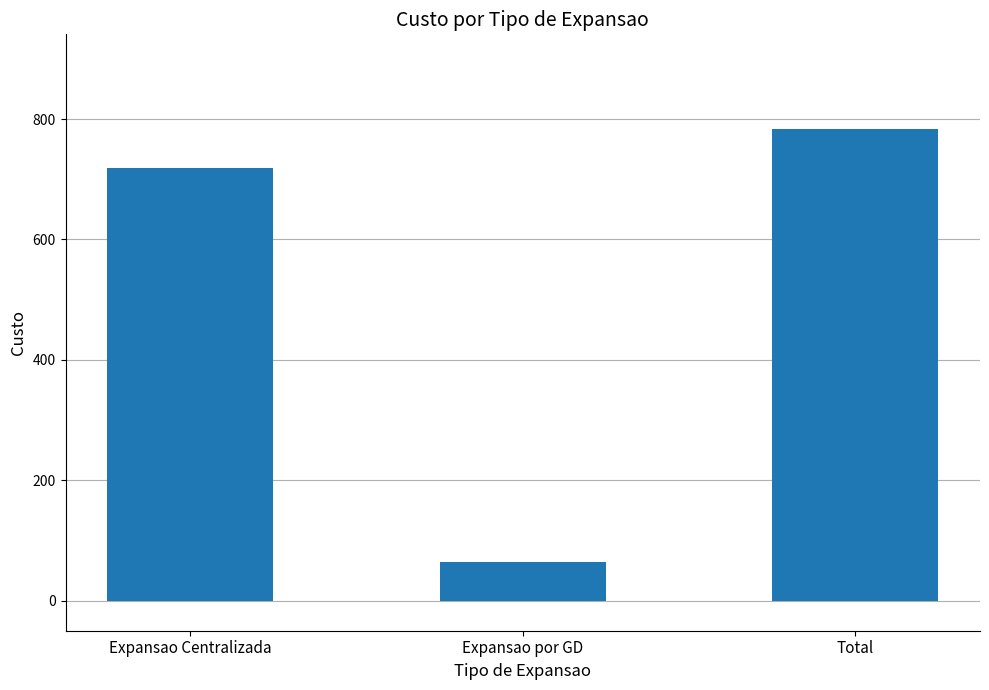

What is the greatest value displayed?

784